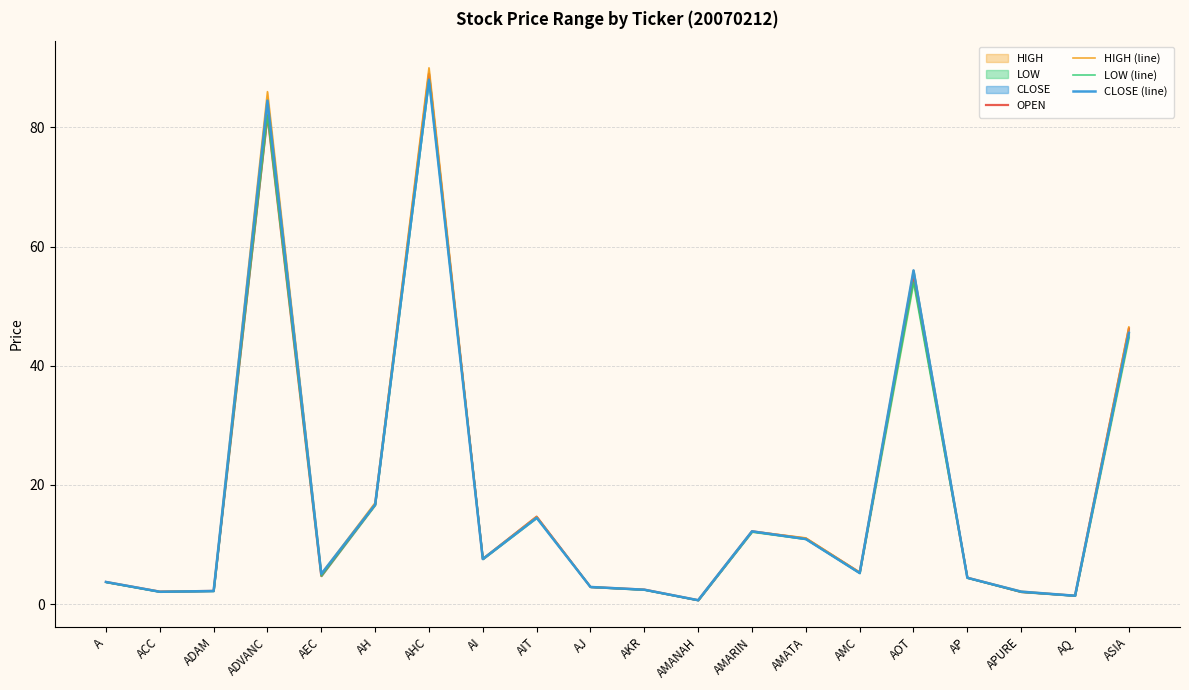

At which label does CLOSE (line) reach its peak?

AHC